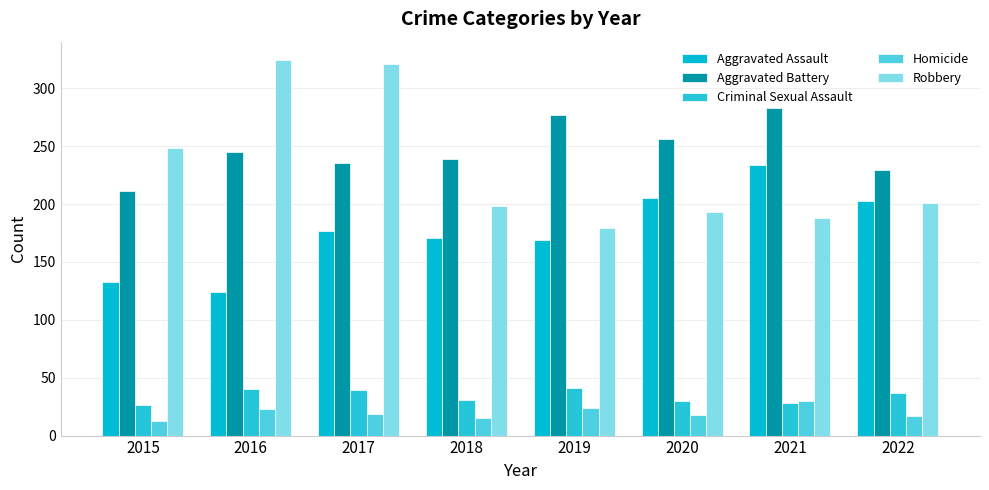

At which category is the sum across all series the highest?

2017